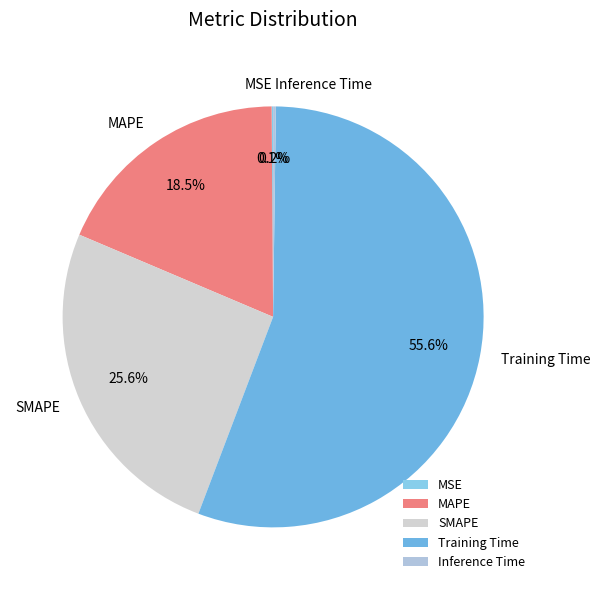

Which slice represents more than half of the pie?

Training Time